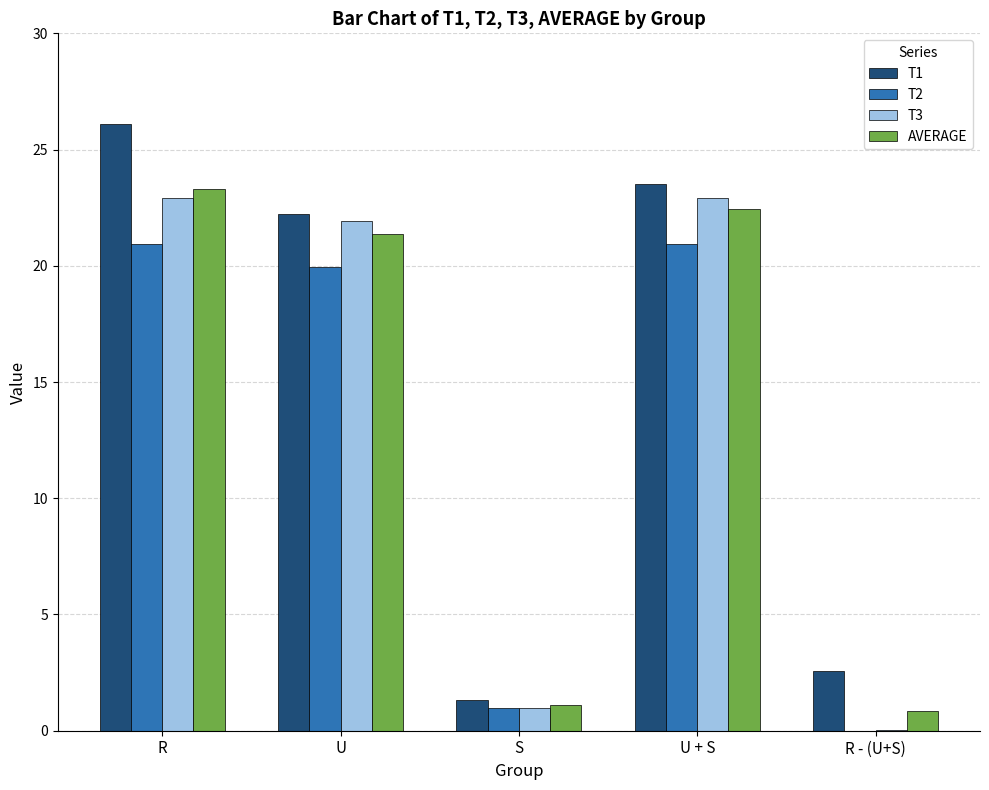

Is it true that T1 equals 22.2 at U?

True